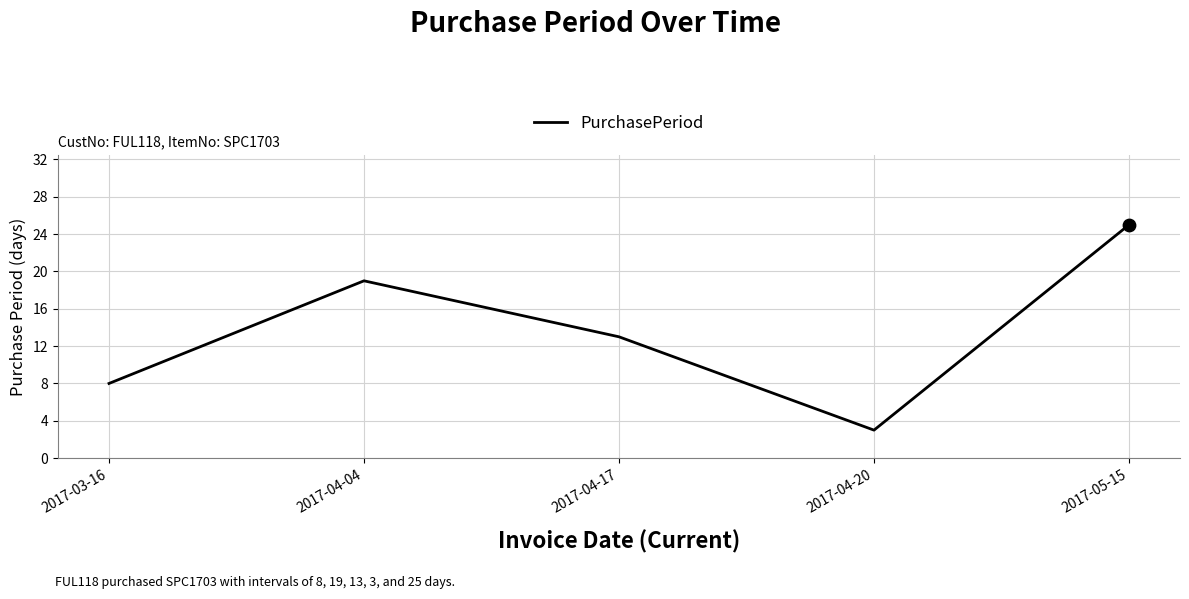

What is the change in value from 2017-04-04 to 2017-04-20?

-16